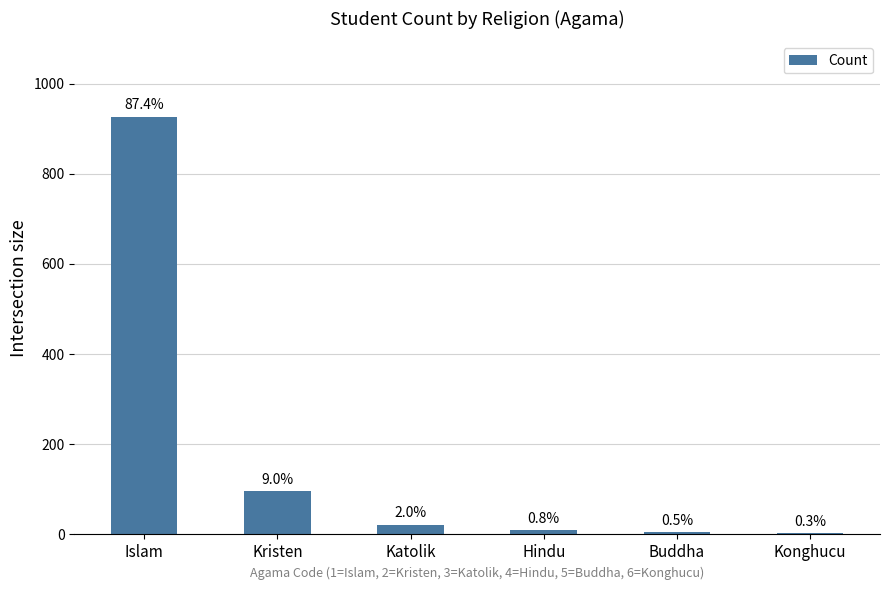

What is the sum of all values?

1061